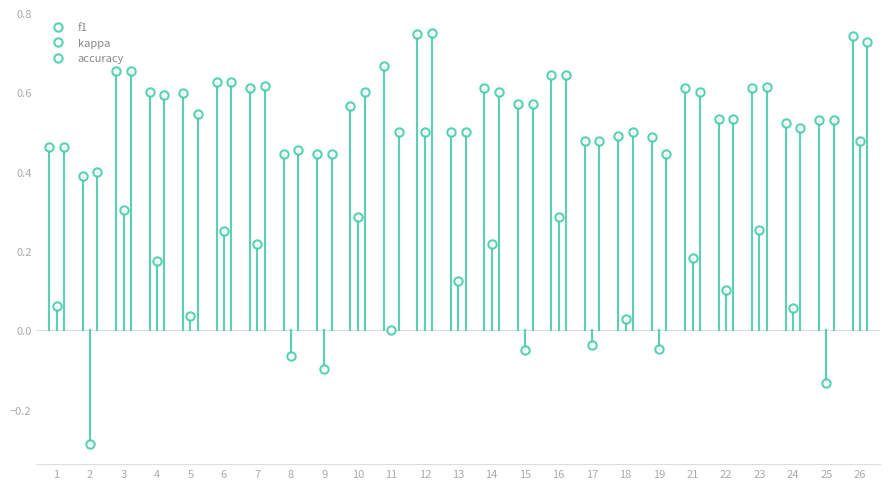

Which series has the largest total across all categories?

f1